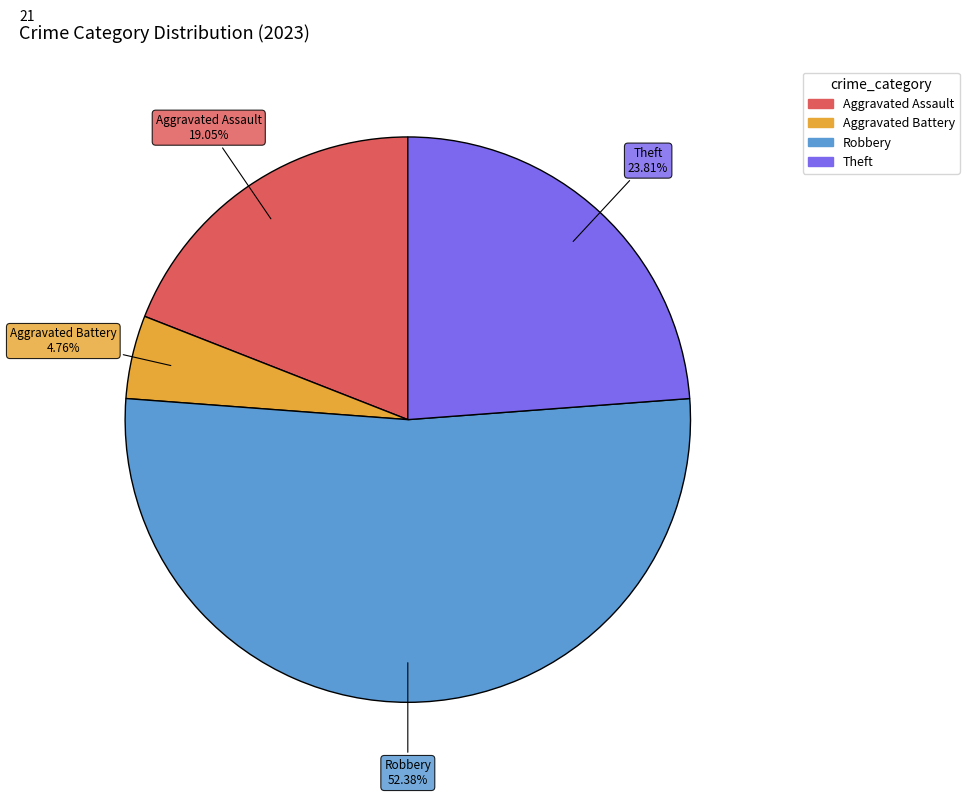

Is there any slice that represents more than half of the pie?

Yes